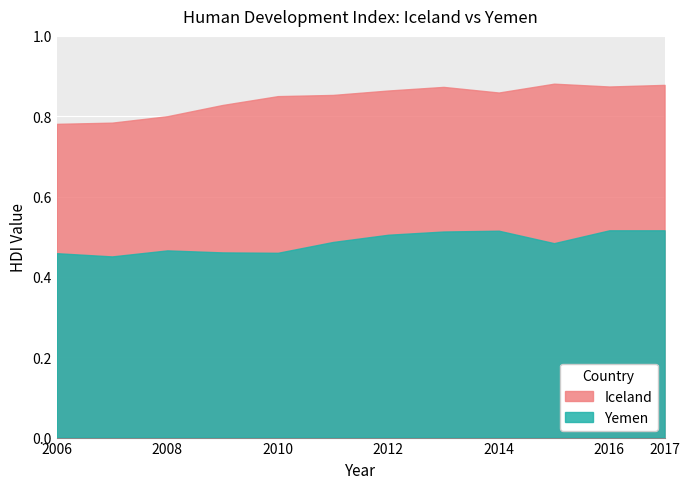

Where is Yemen nearest to the value 0?

2007